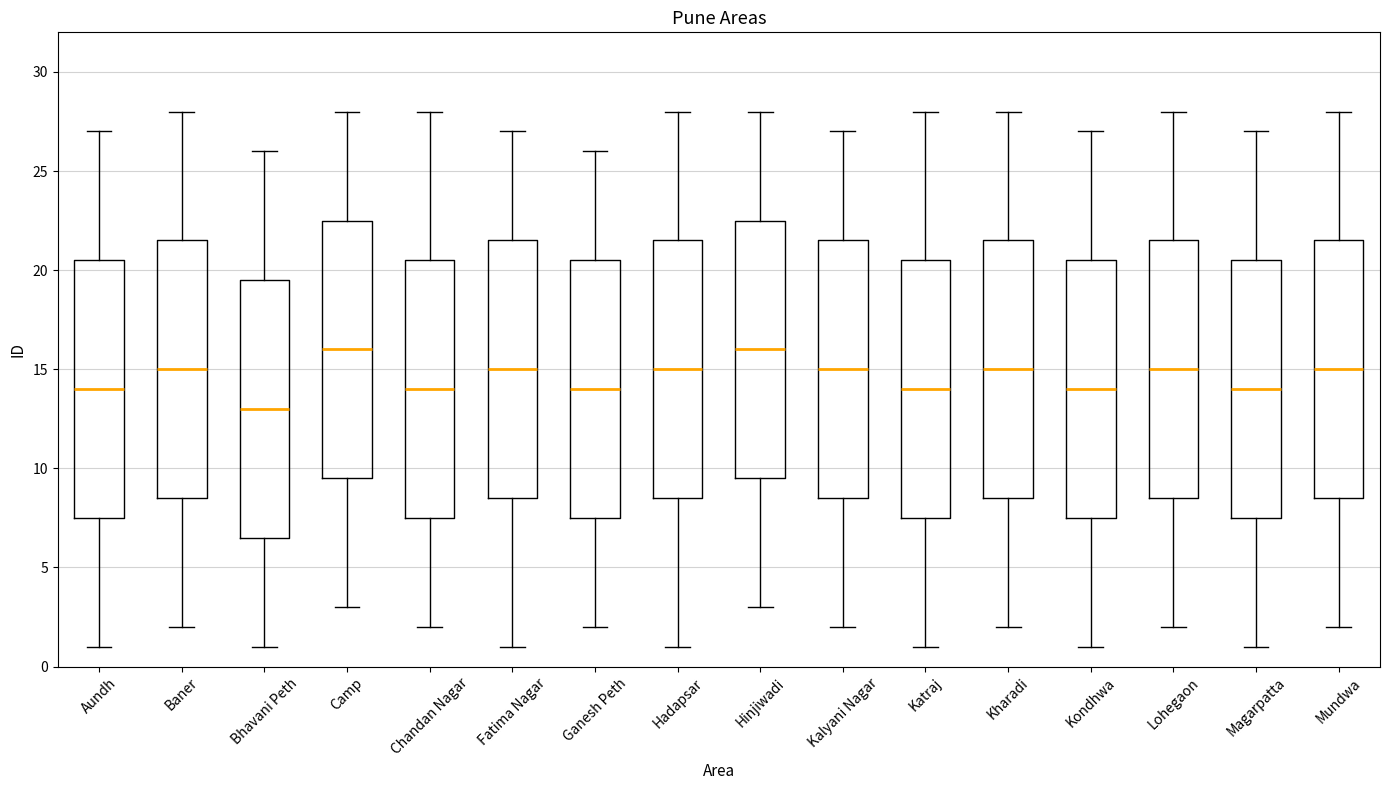

Where does the upper whisker of the box for Kharadi end on the y-axis? The values are not printed on the chart, so give them approximately, as read against the axis.

28.0